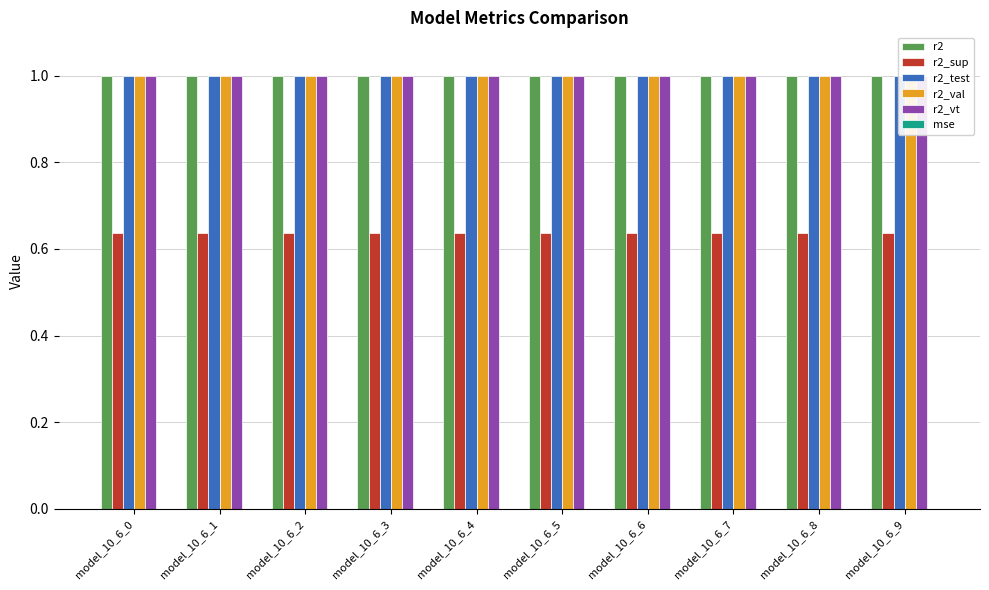

At how many categories does at least one series exceed 0?

10